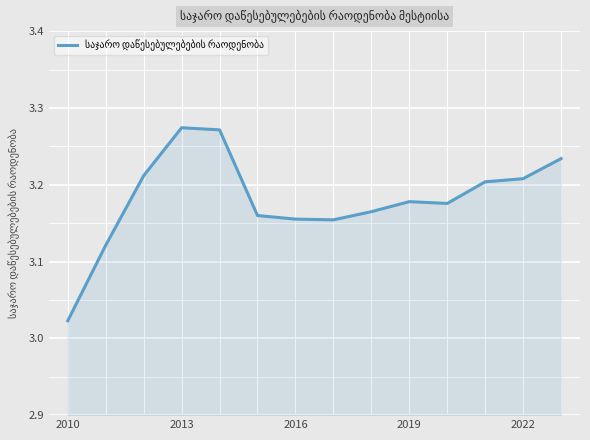

Which category has the lowest value across all series?

2010